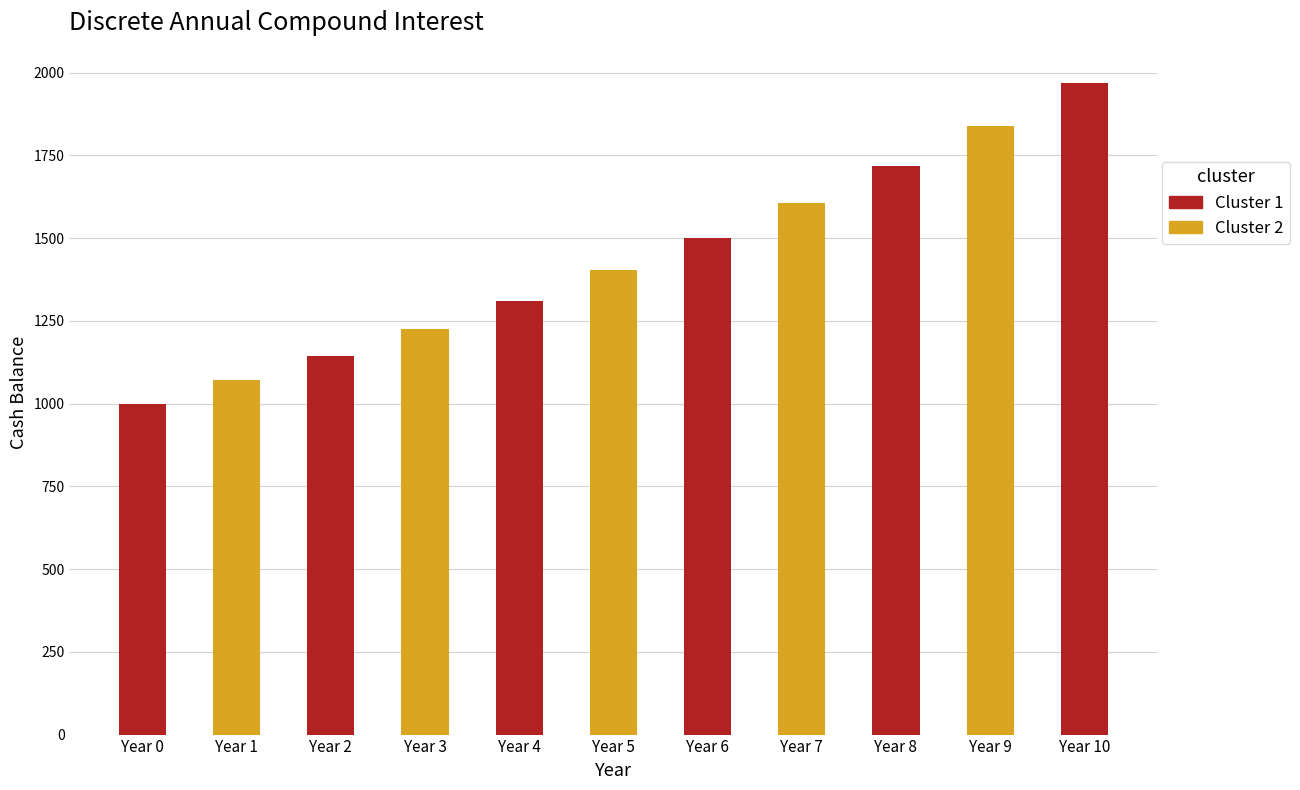

What is the average value?

1434.9